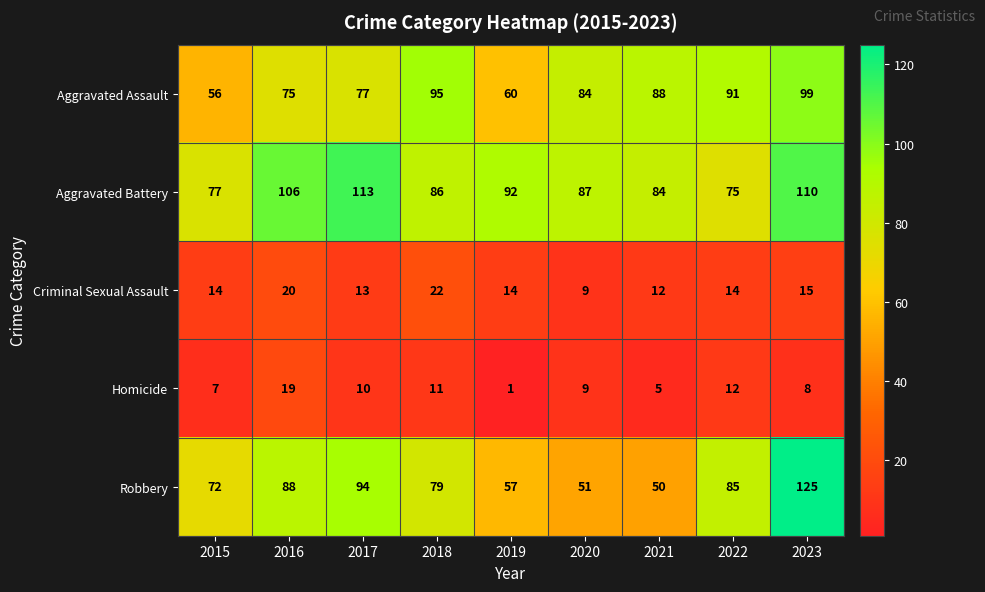

At which category is the sum across all series the highest?

2023